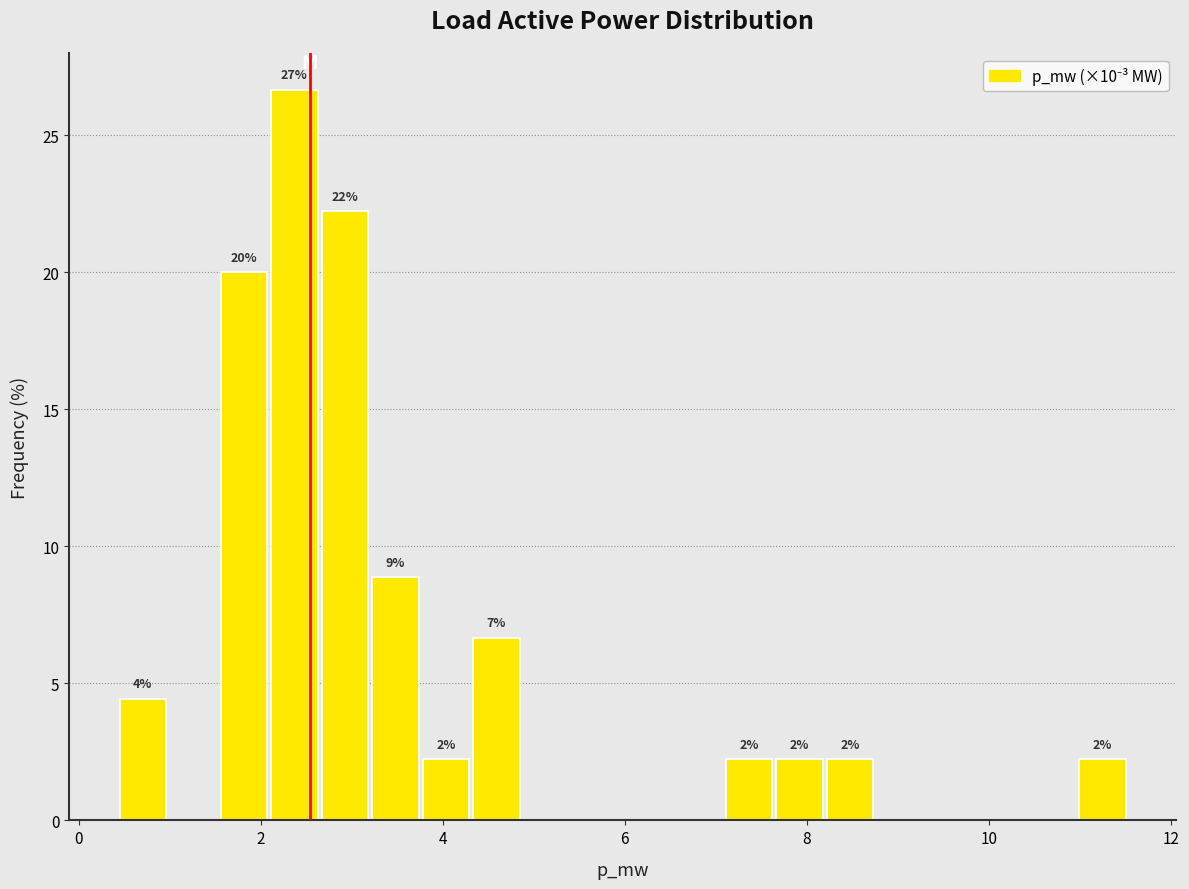

Around what value on the x-axis is the tallest bar? Give the approximate position of its centre, as read against the axis.

2.4